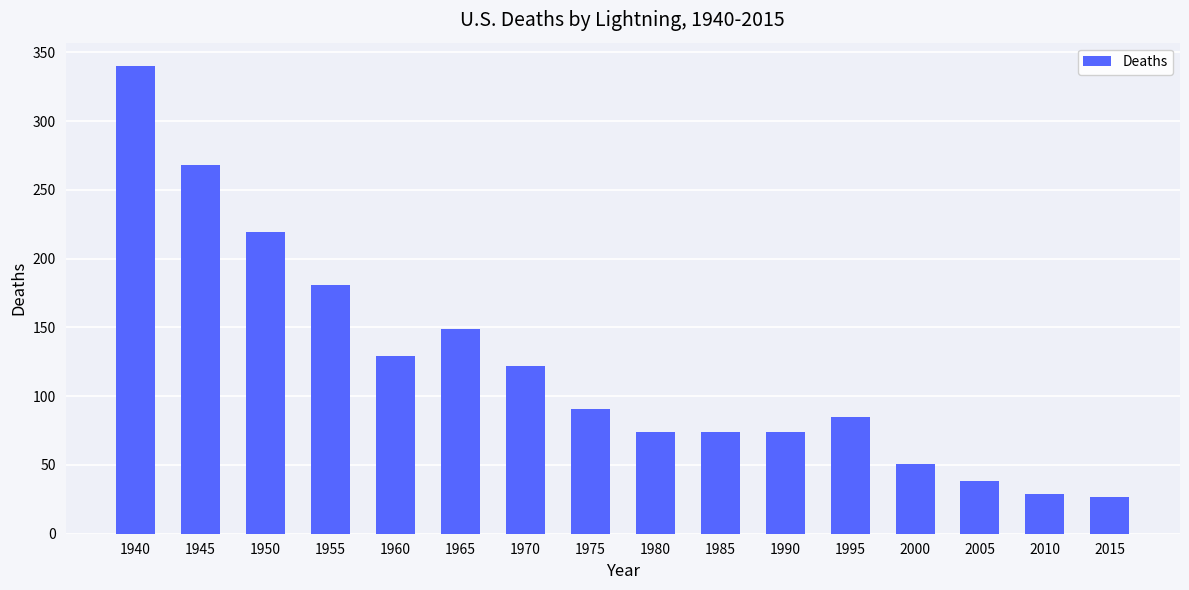

Are the bars horizontal?

No